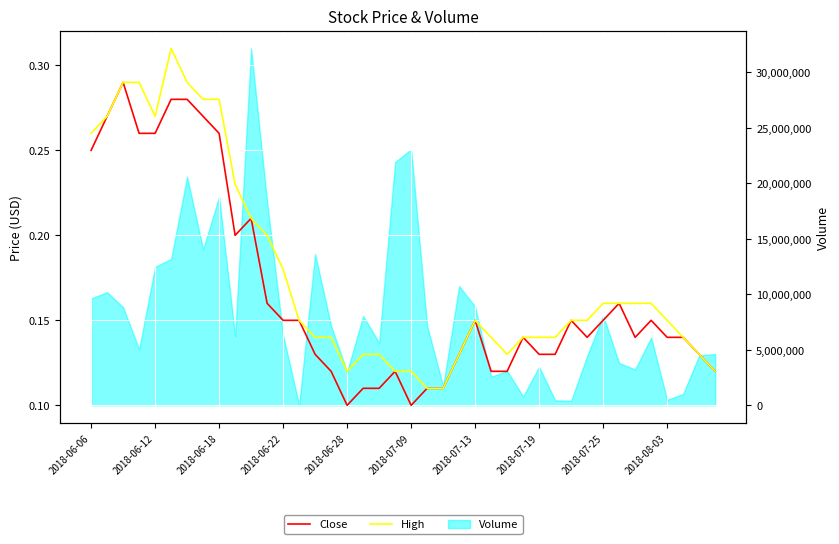

At how many categories does at least one series exceed 0?

40